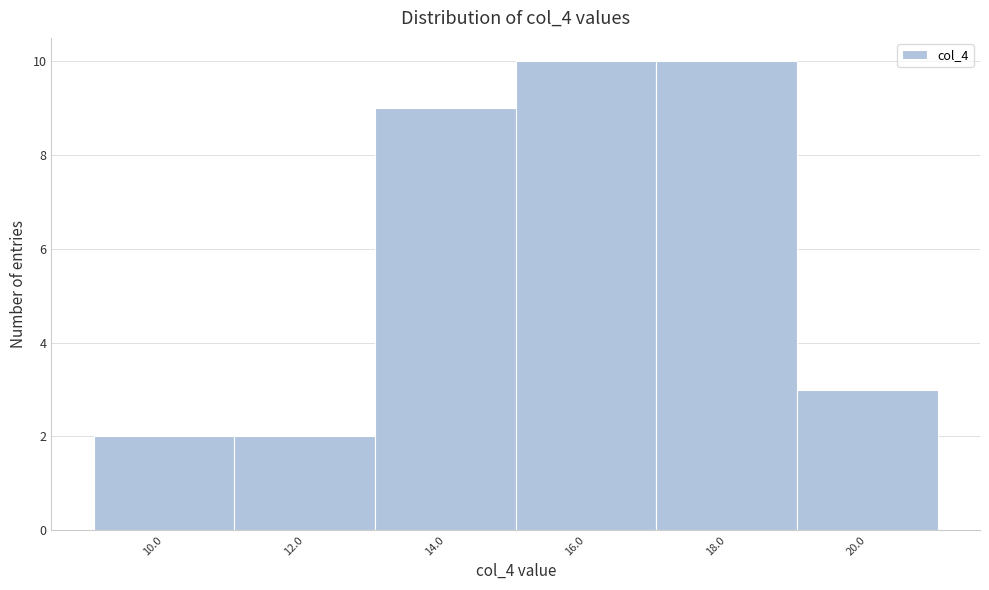

Reading left to right, what are all the values shown in this chart?

10.0=2	12.0=2	14.0=9	16.0=10	18.0=10	20.0=3